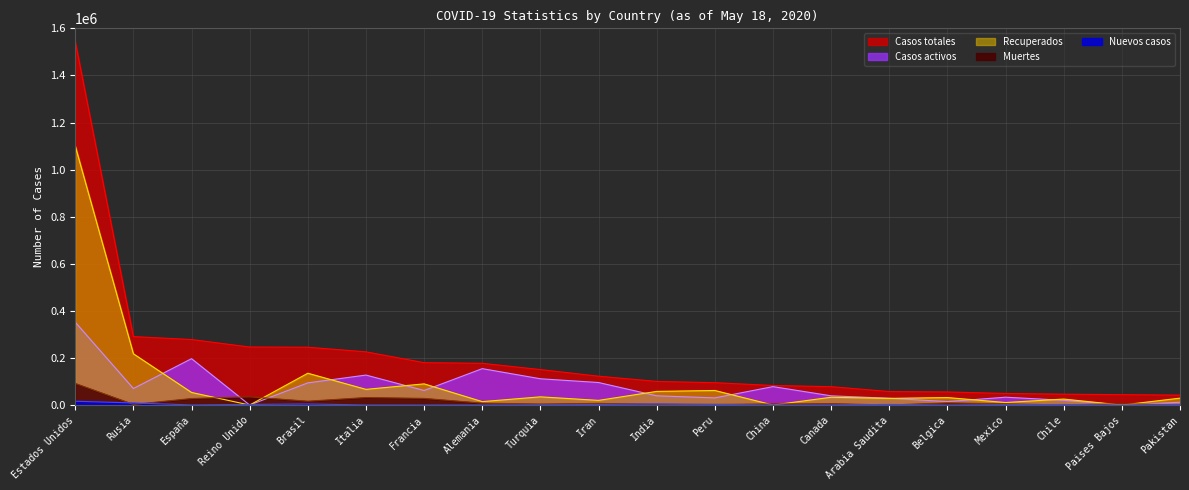

How many lines are shown in the chart?

5